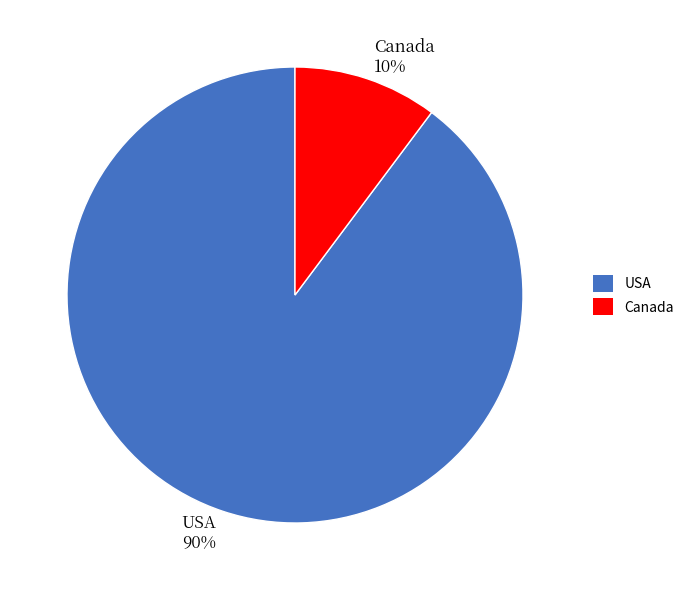

Does any single category account for the majority?

Yes